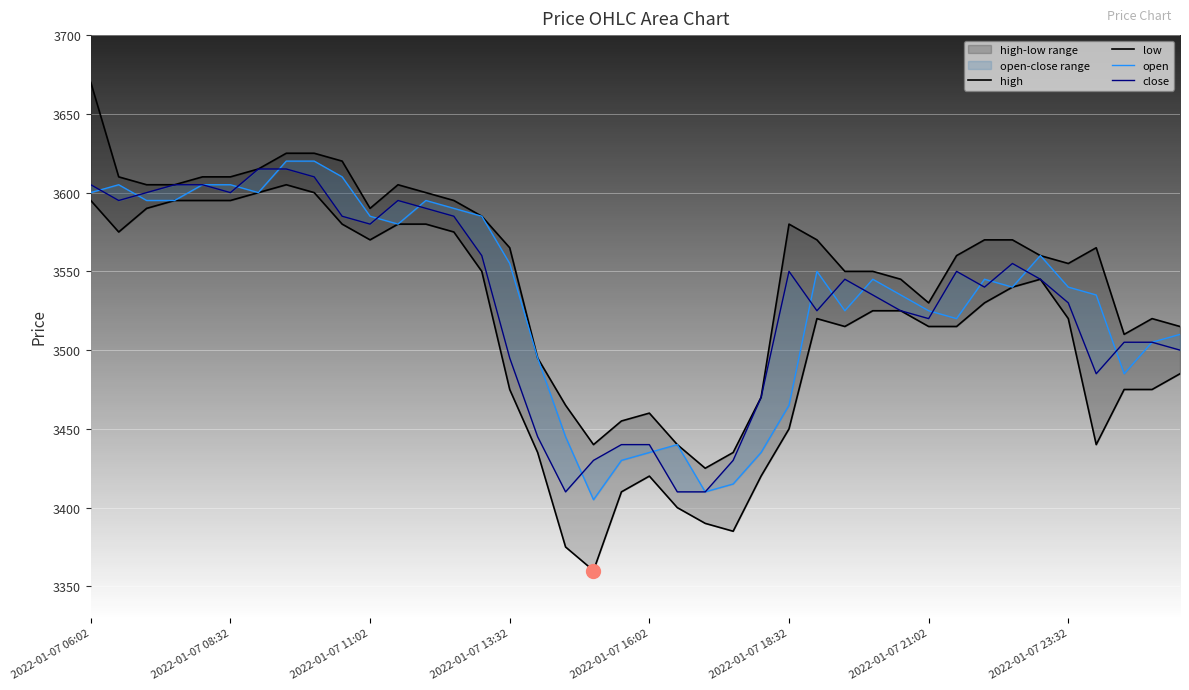

True or false: low and high cross at least once.

False